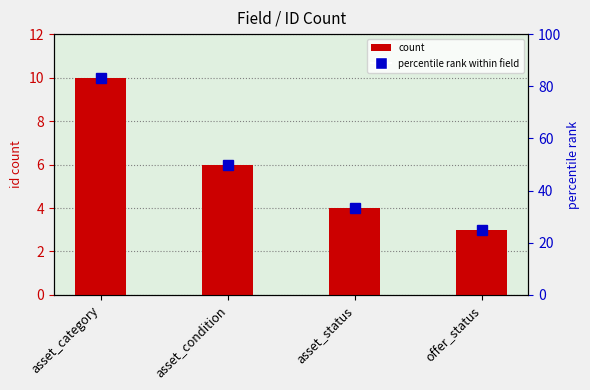

Are the bars grouped side by side (vs. stacked)?

No